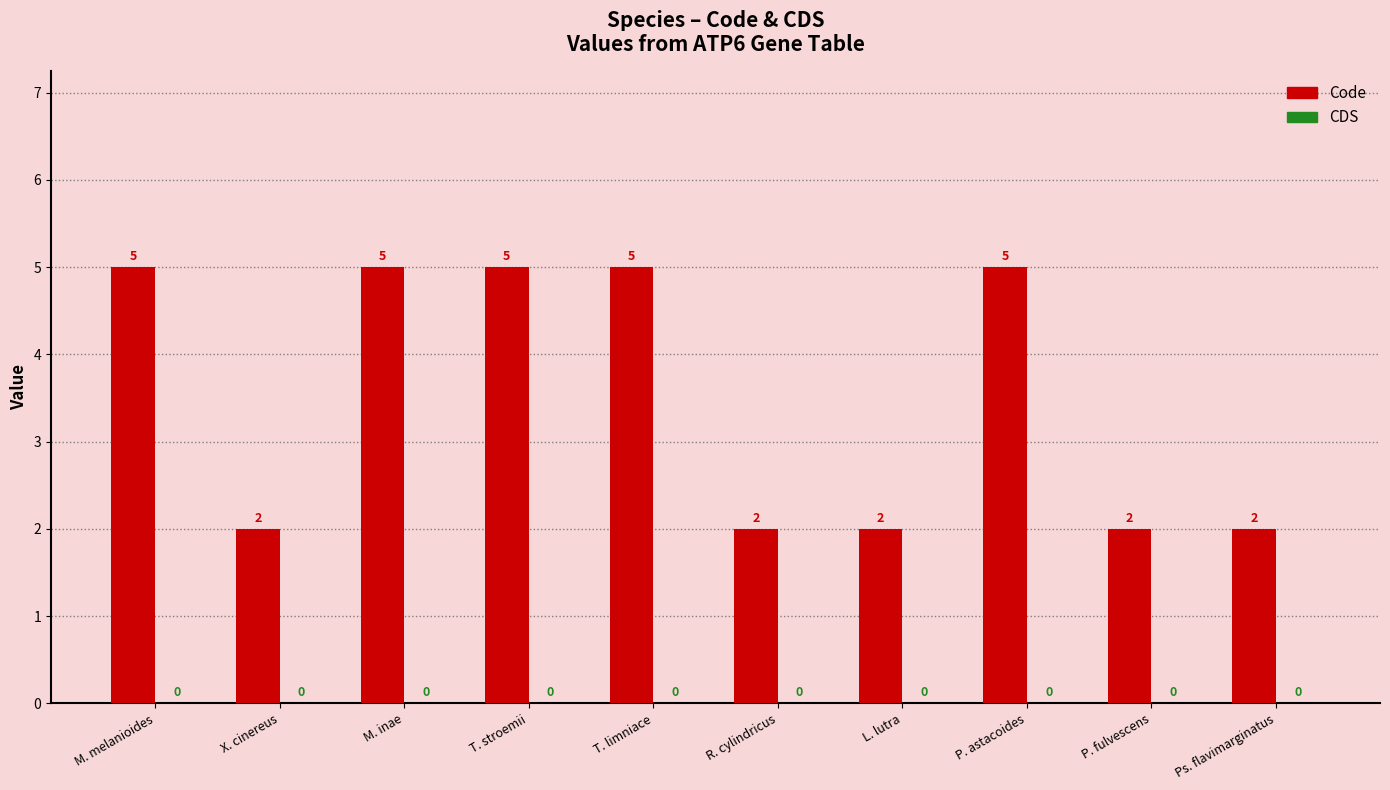

Between P. fulvescens and M. inae, which is larger?

M. inae